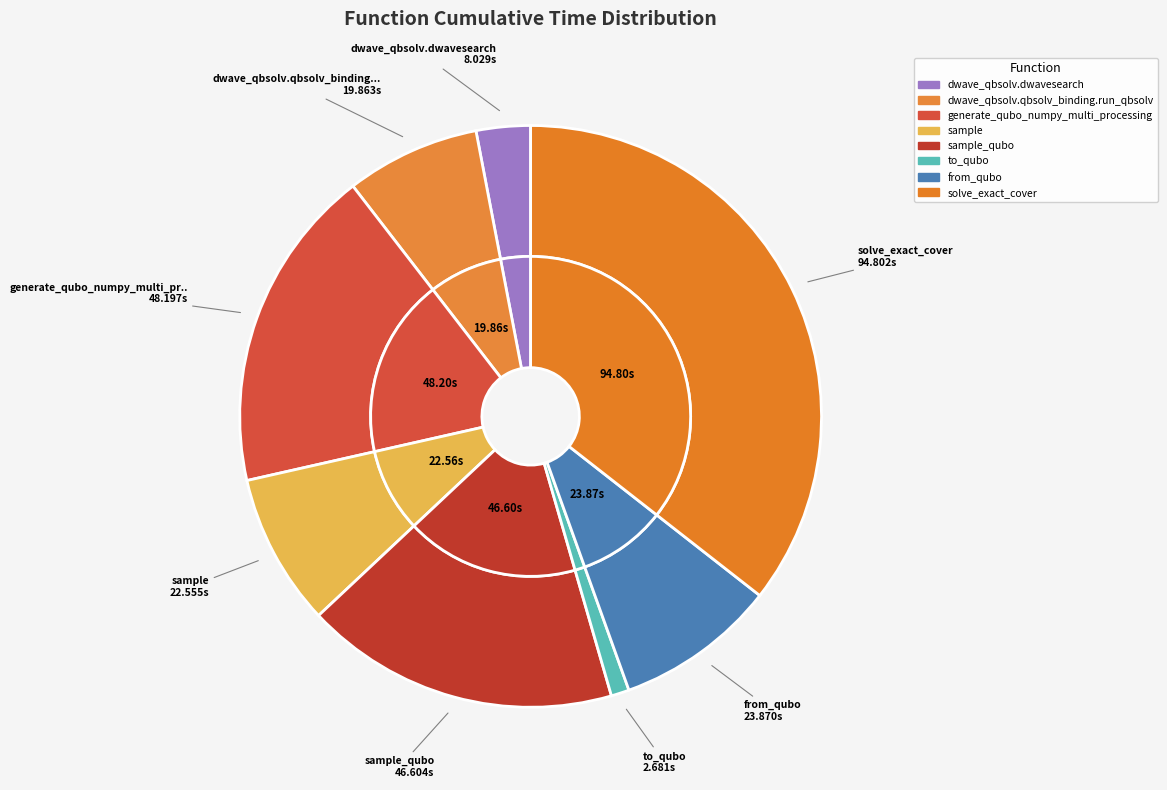

What is the change in value from dwave_qbsolv.dwavesearch to to_qubo?

-5.3